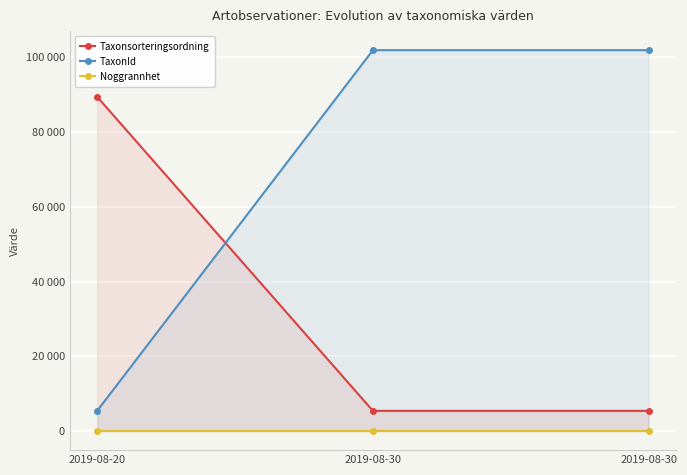

Which series has the largest range (max minus min)?

TaxonId